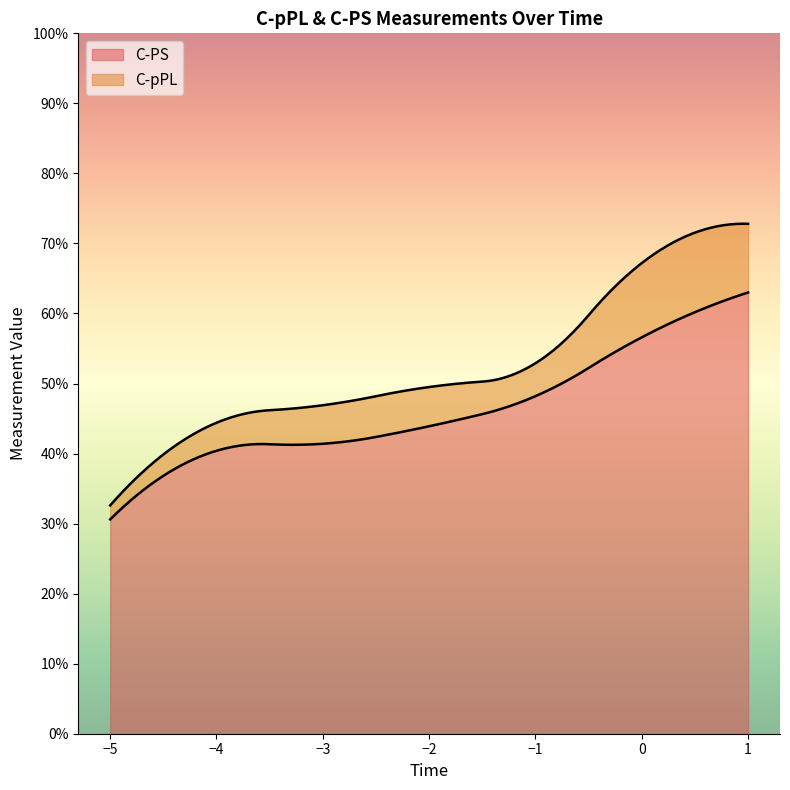

What is the sum of all C-PS values?

24.9